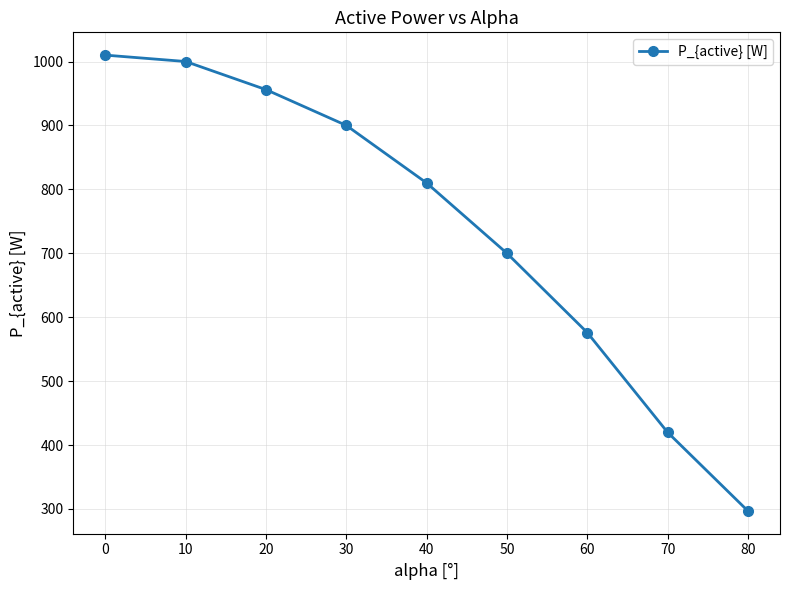

Is this an area chart (filled region under the line)?

No